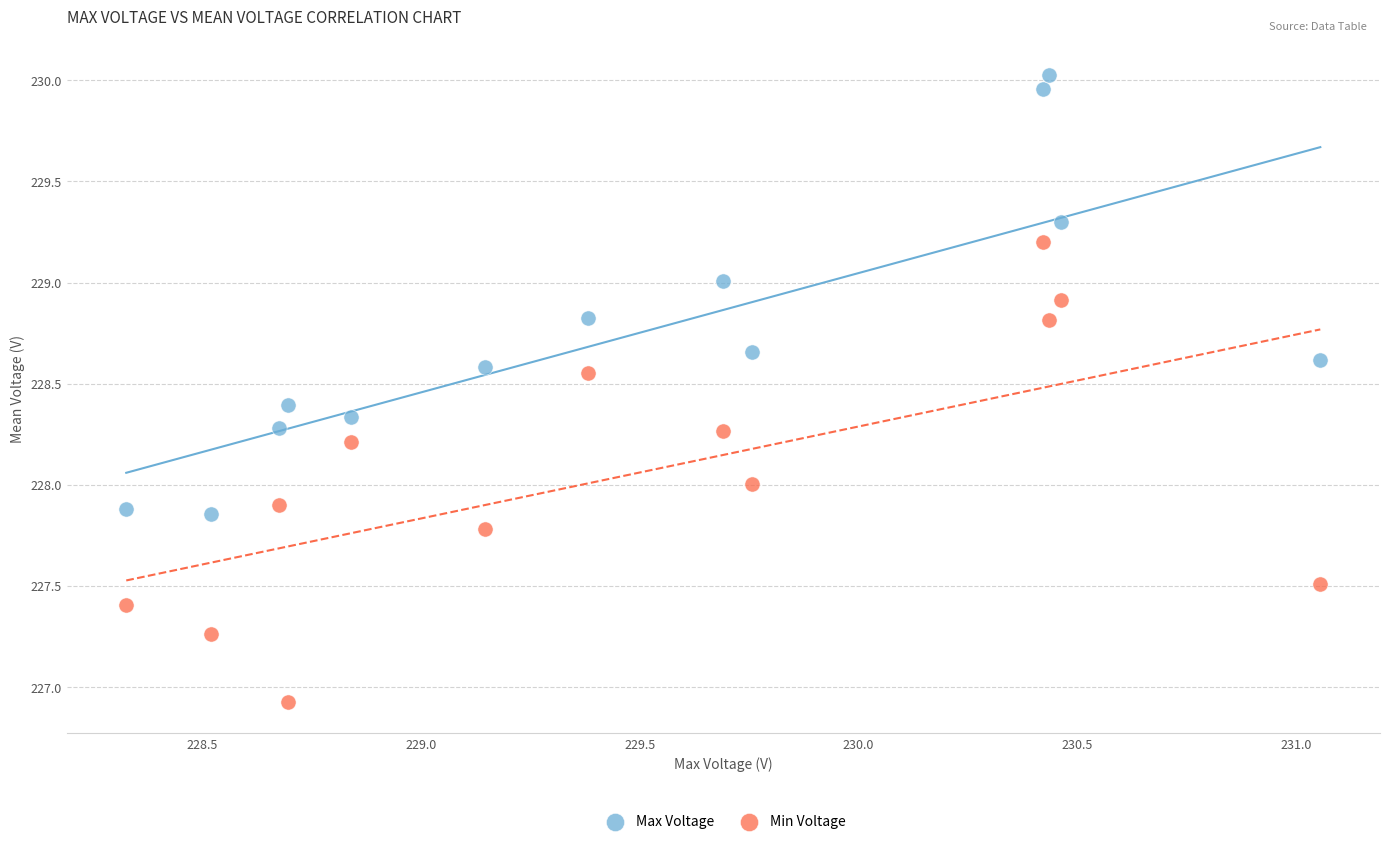

Which series has the largest Y range (max minus min)?

Min Voltage